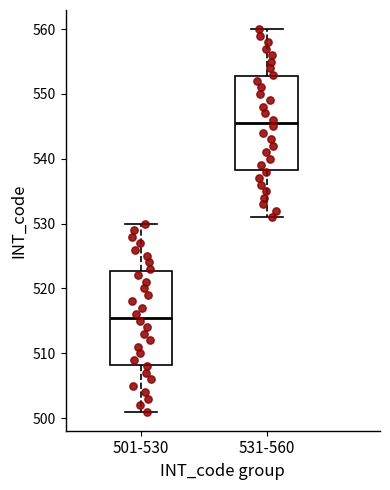

Where does the median line of the box for 501-530 sit on the y-axis? The values are not printed on the chart, so give them approximately, as read against the axis.

516